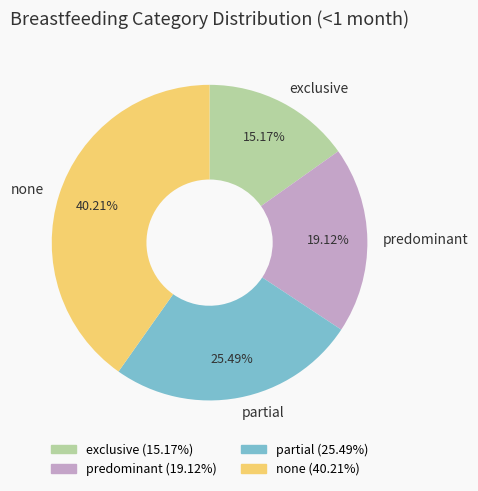

How many segments does this pie chart have?

4